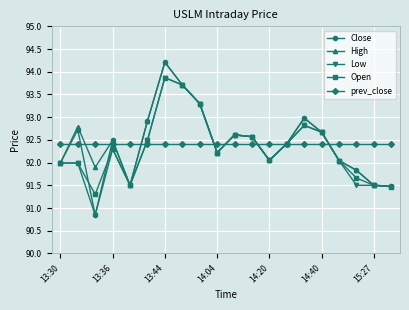

What is the value of the High point at the 4th from the left?

92.5